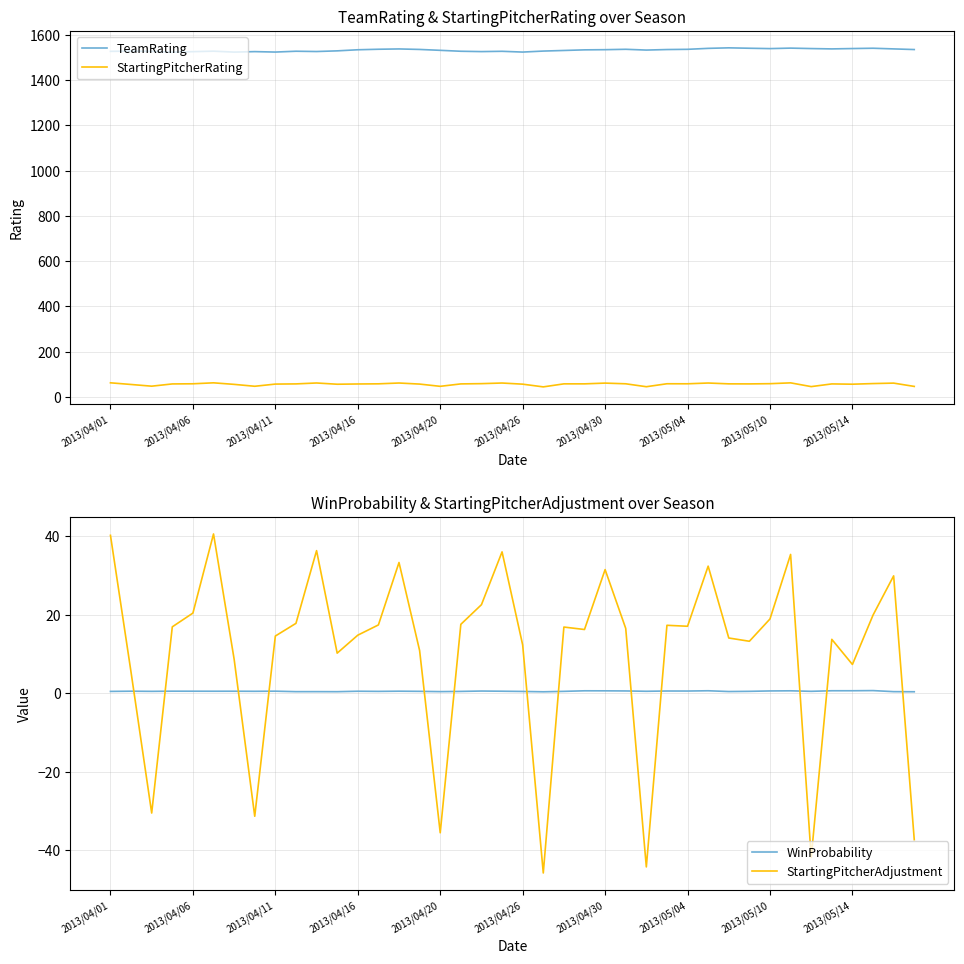

How many series are shown in this chart?

4